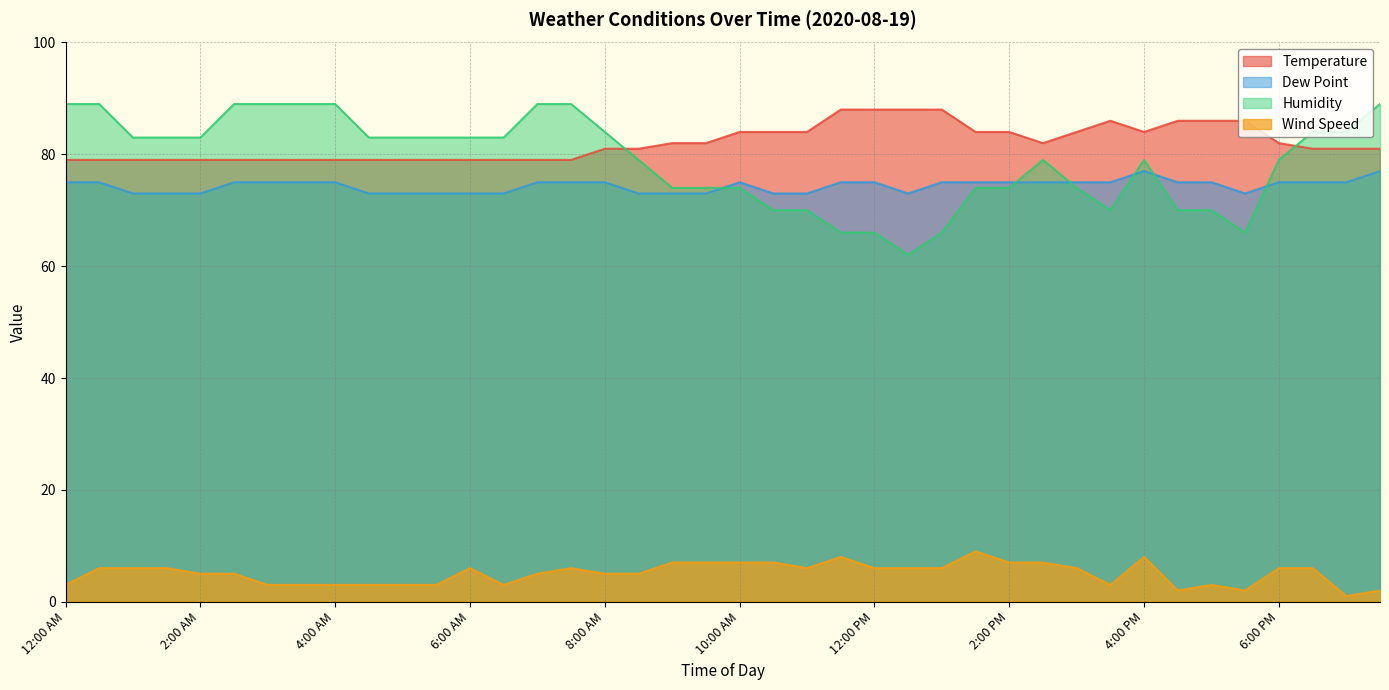

At which category is the sum across all series the highest?

12:30 AM